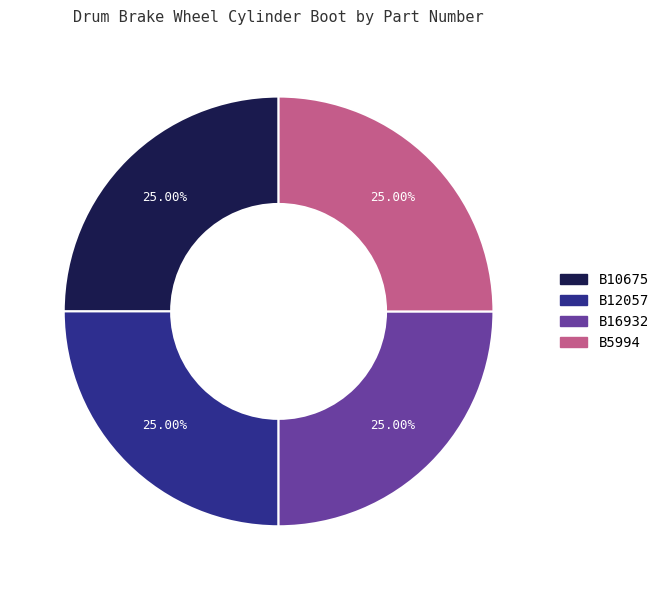

What is the total percentage of B12057 and B5994?

50.0%